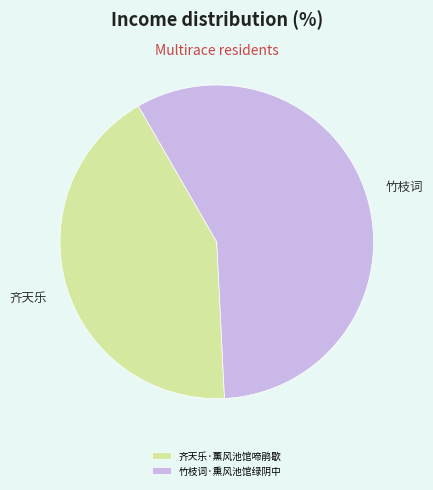

True or false: 竹枝词·熏风池馆绿阴中 accounts for 65% of the total.

False